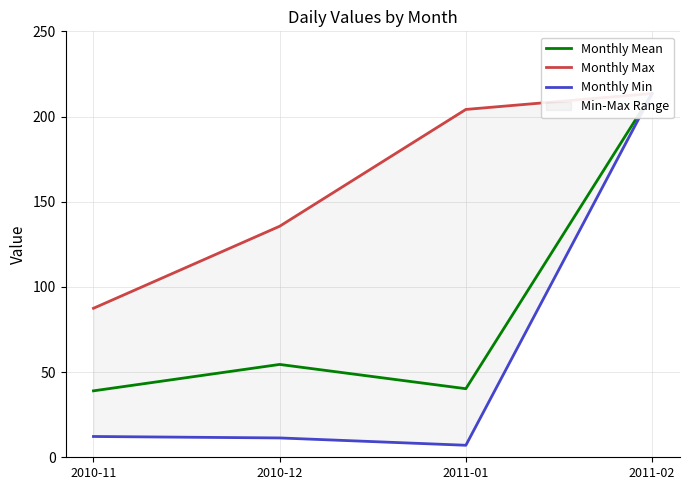

True or false: Monthly Mean and Monthly Min cross at least once.

False